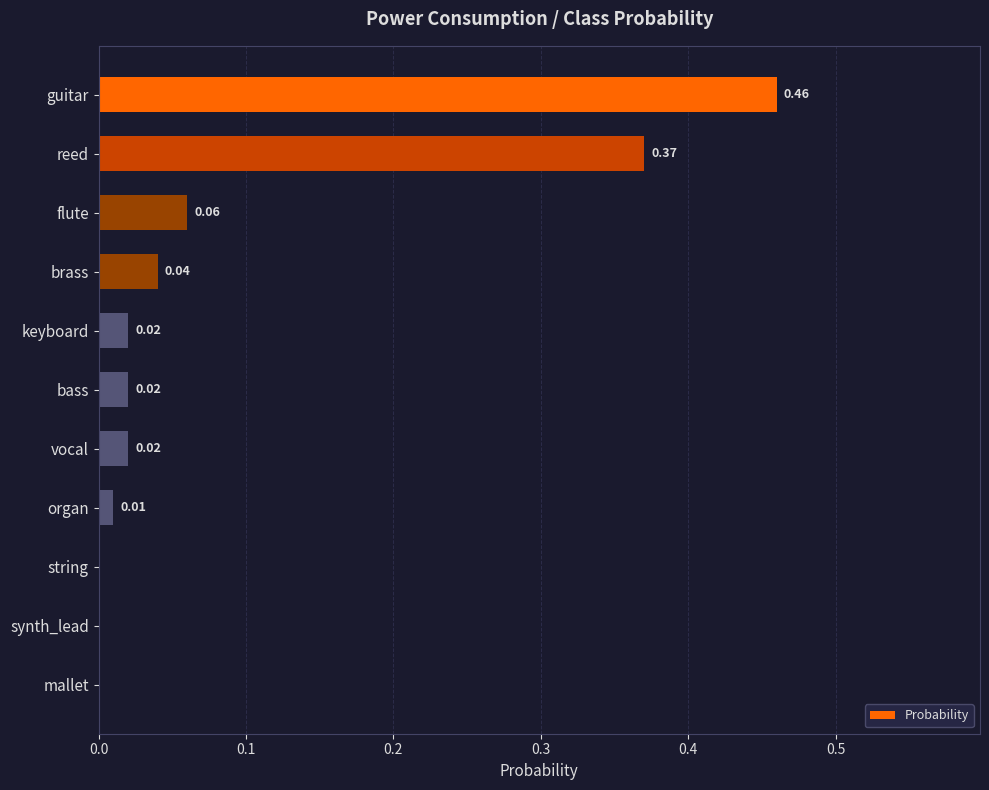

What is the sum of all values?

1.0